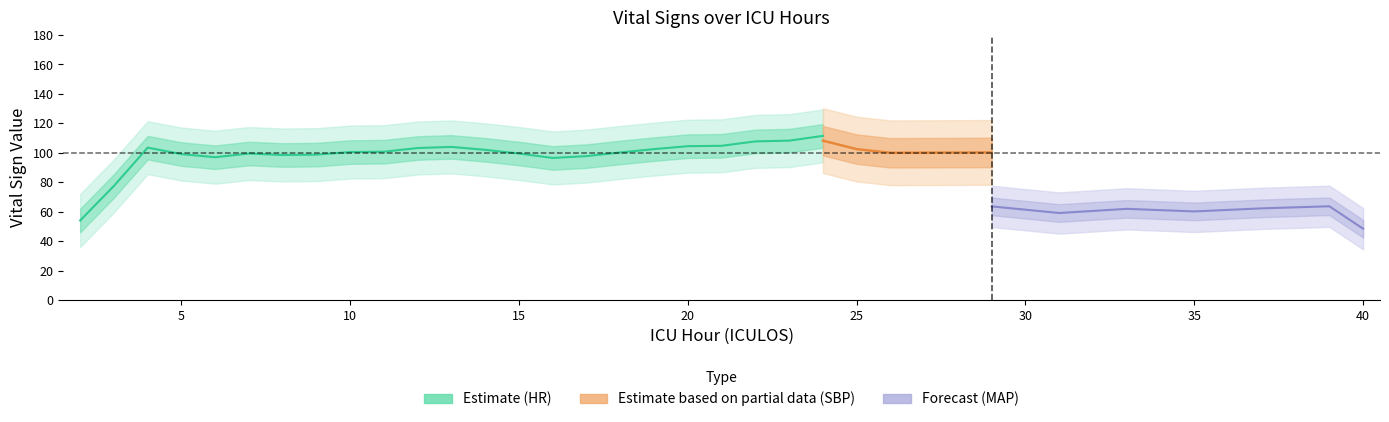

List the series in order of their overall mean, highest first.

HR, SBP, MAP